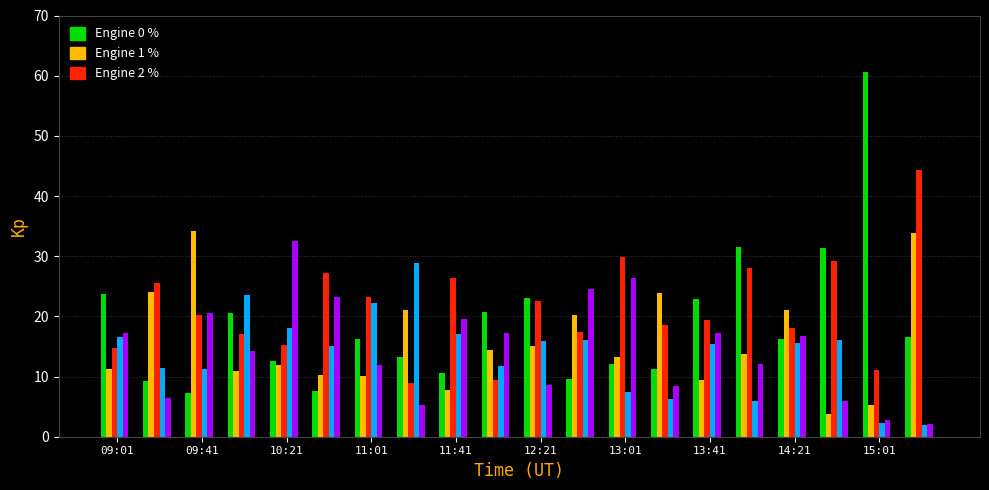

What is the minimum value shown in the chart?

2.0